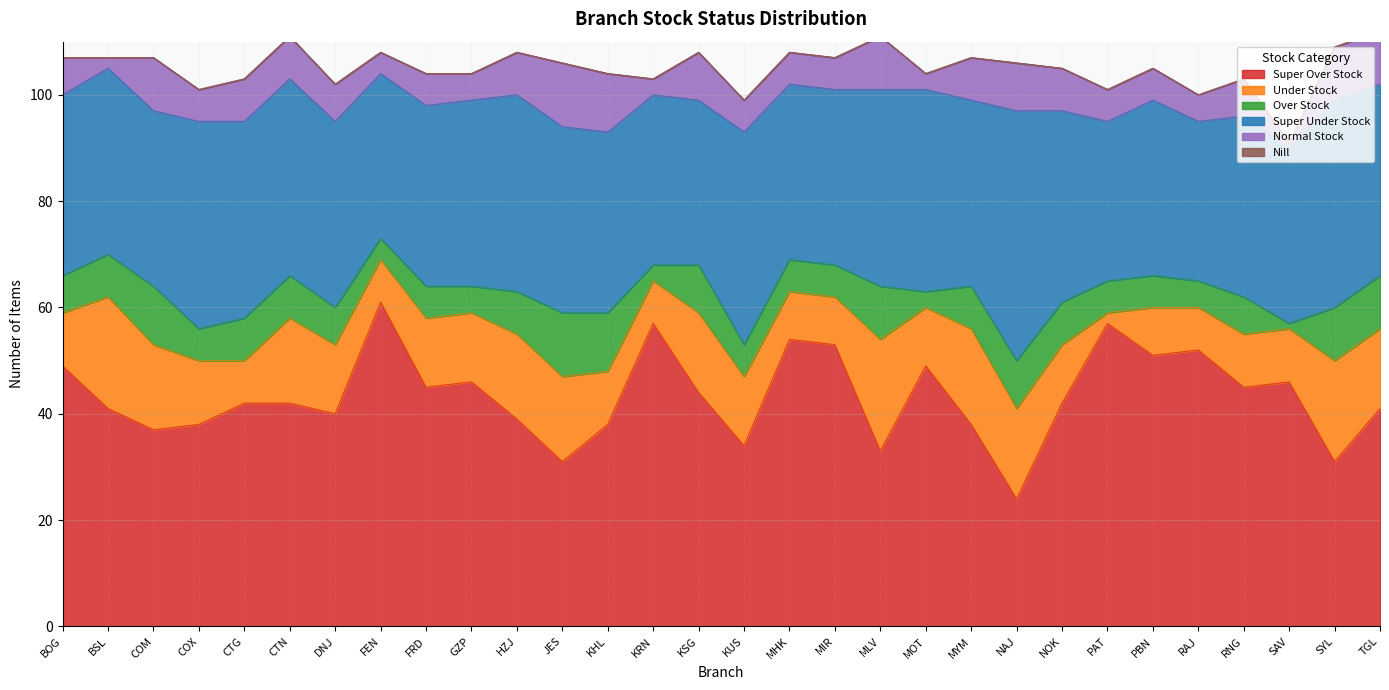

True or false: Under Stock has more than 0 points higher than both neighbors.

True